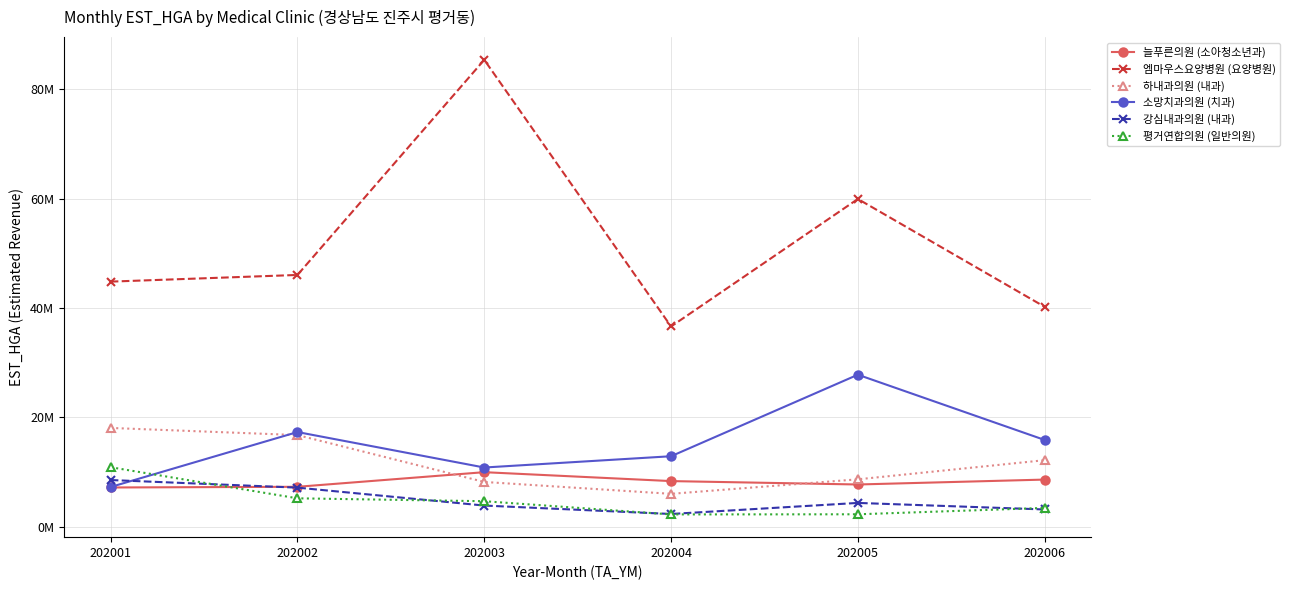

At how many categories does at least one series exceed 53716095?

2